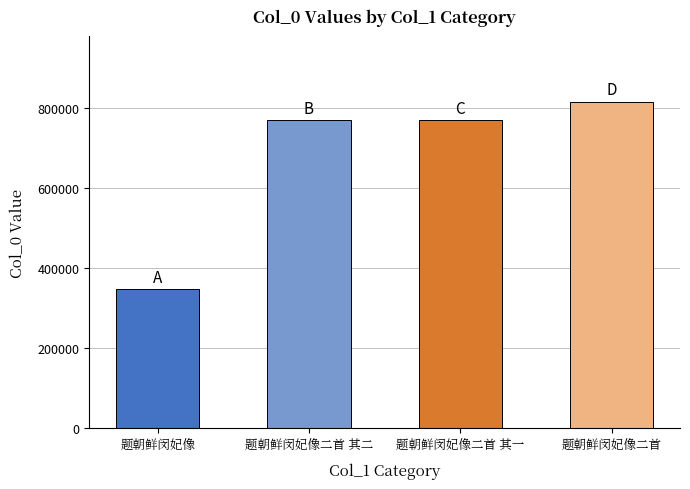

What is the approximate value at 题朝鲜闵妃像二首, to the nearest 100?

816500